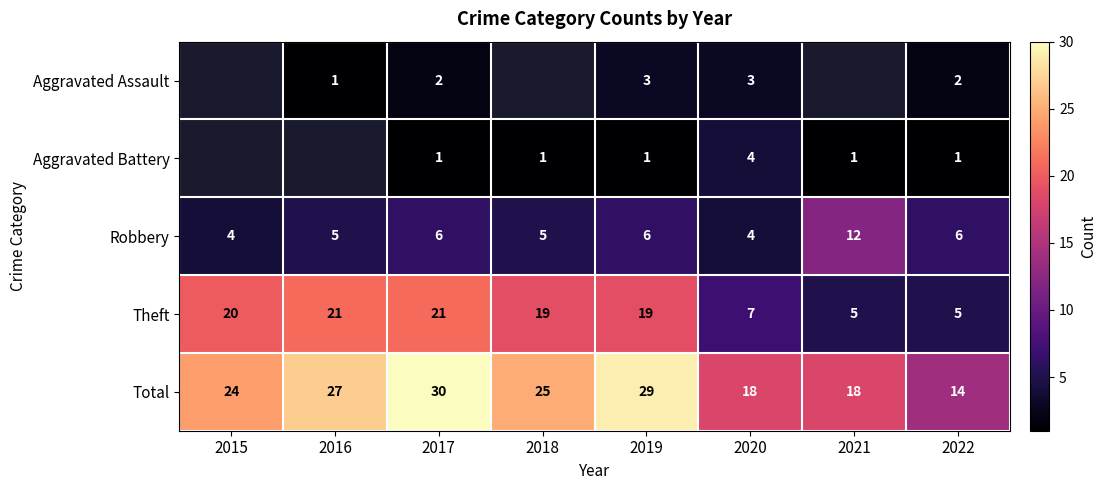

Between 2017 and 2020, which series saw the biggest shift?

Theft